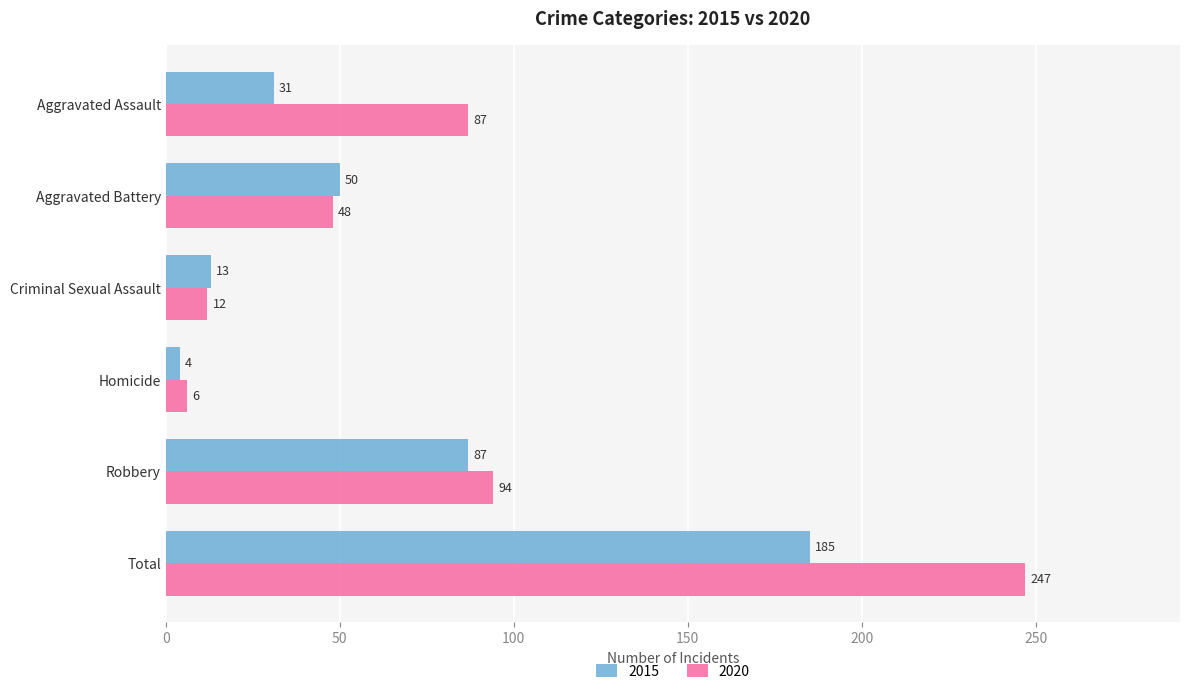

Between Aggravated Assault and Homicide, which series saw the biggest shift?

2020